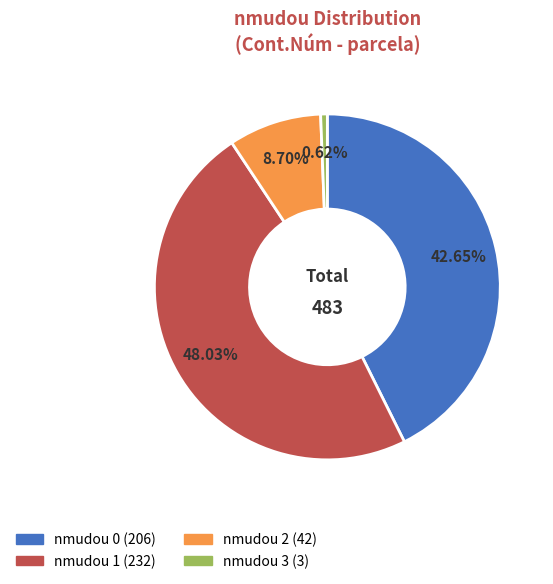

Does any single category account for the majority?

No